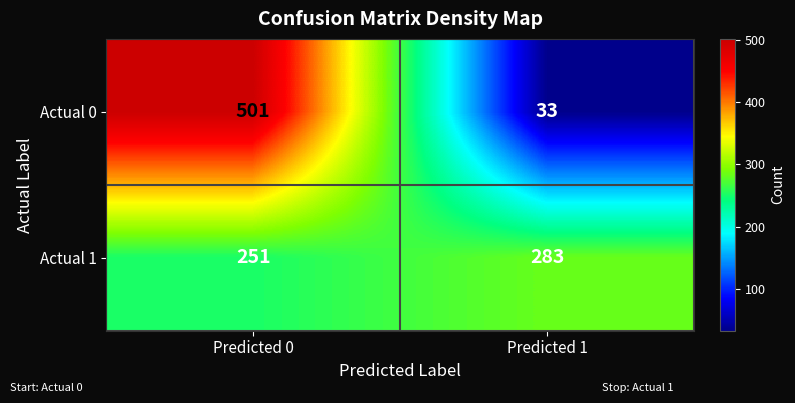

Rank the series at Predicted 1 from lowest to highest value.

Actual 0, Actual 1